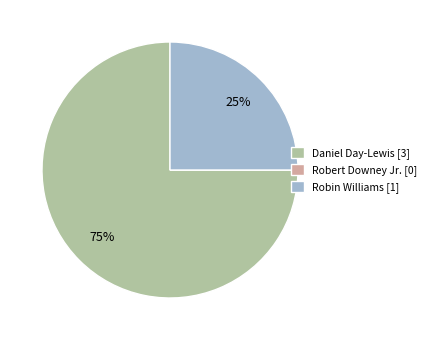

Is it true that Daniel Day-Lewis is 86% of the pie?

False